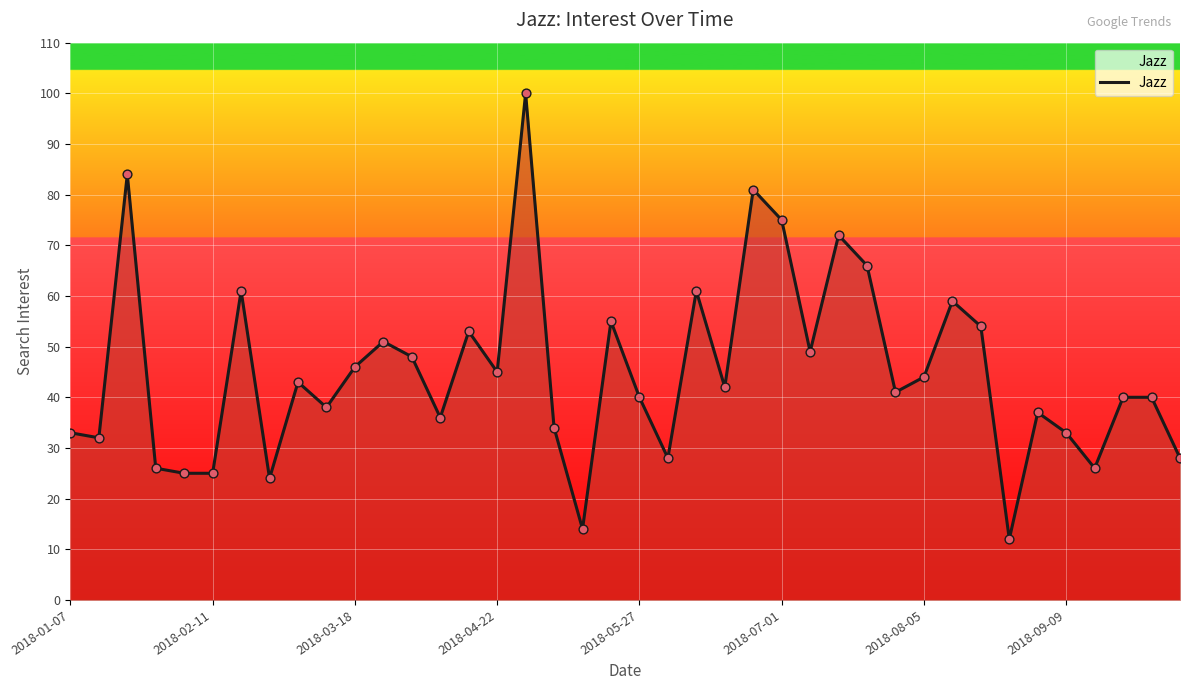

What is the maximum value shown in the chart?

100